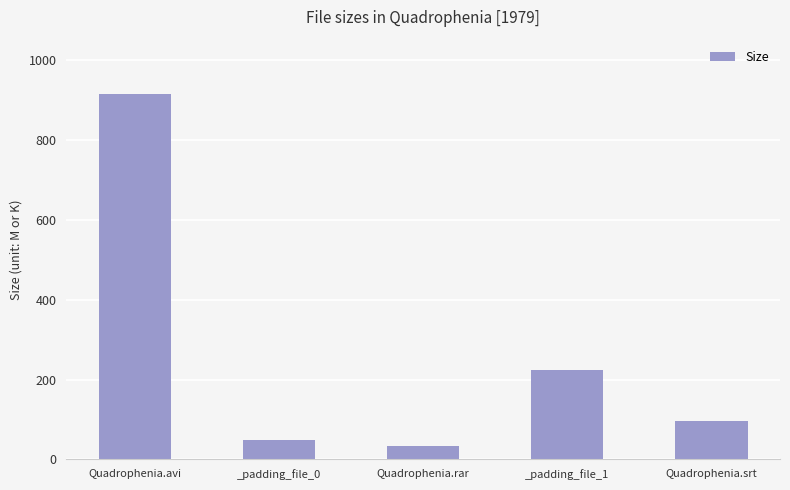

Approximately how many times larger is the value at Quadrophenia.rar compared to Quadrophenia.srt?

0.3